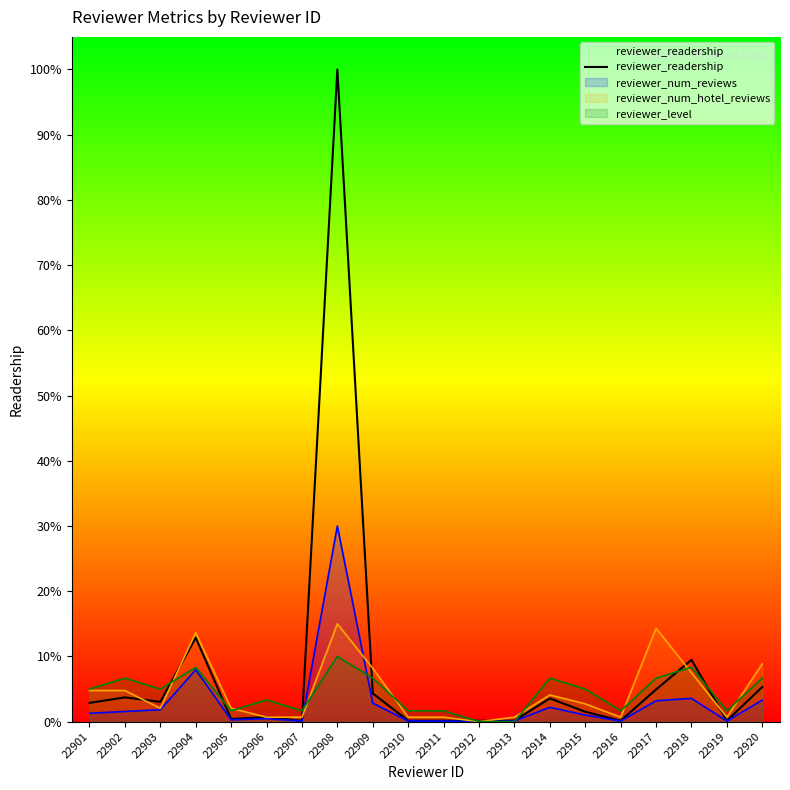

How many data points are above 2093?

9